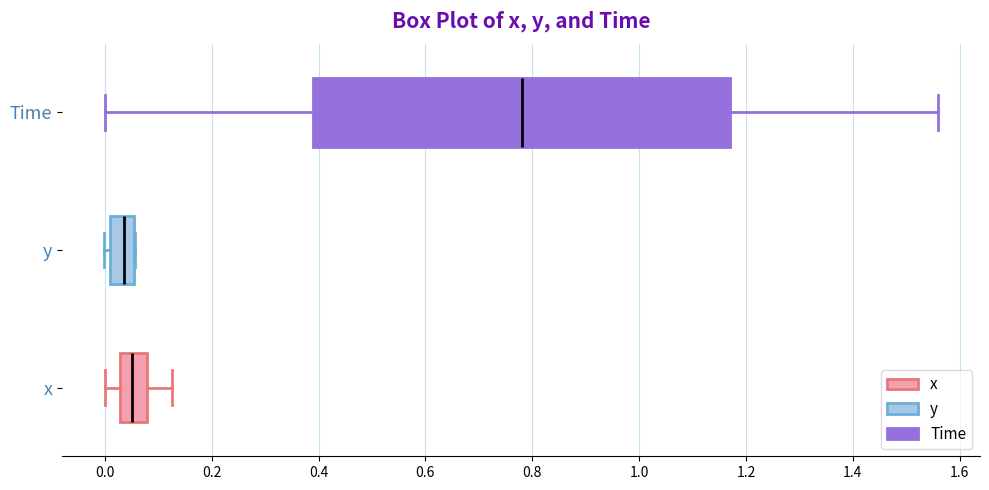

Where does the median line of the box for x sit on the x-axis? The values are not printed on the chart, so give them approximately, as read against the axis.

0.06